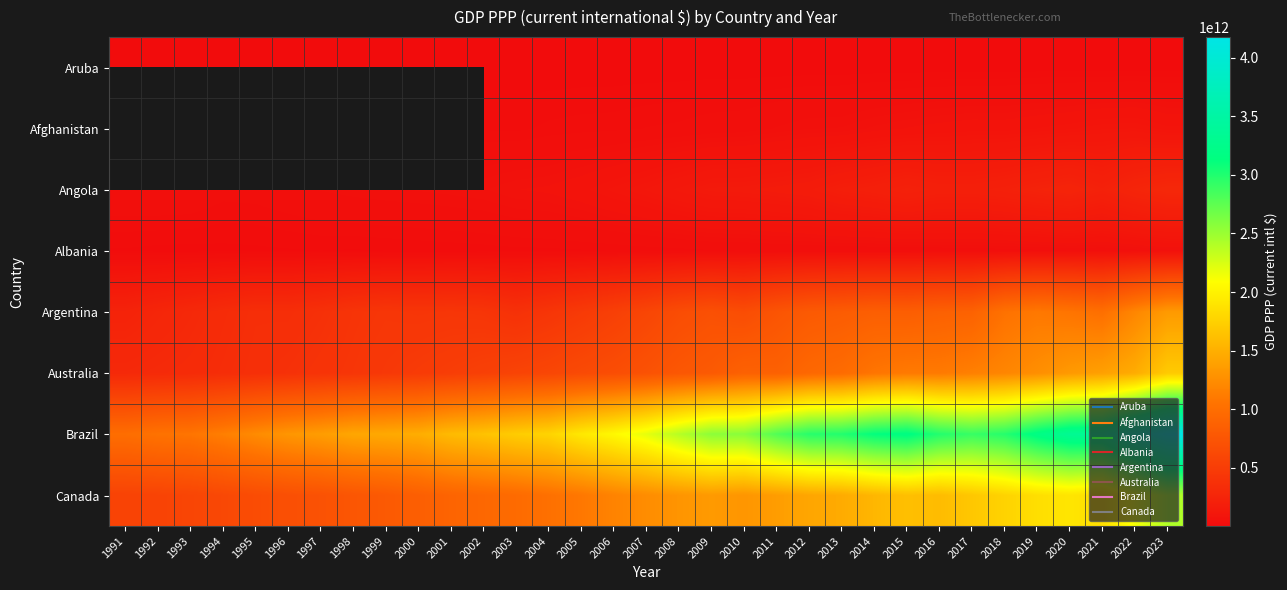

What is the highest value of the Australia series?

1700455865579.8